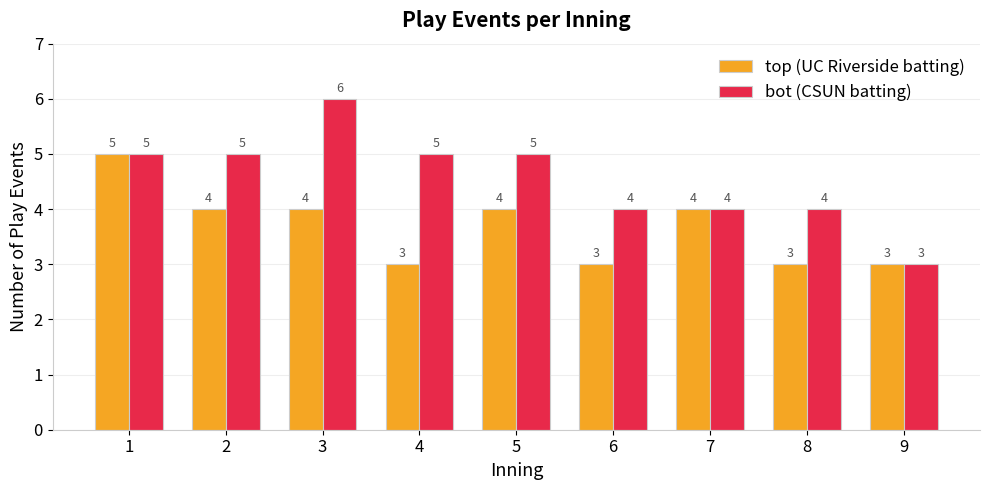

What is the total value across all series at 9?

6